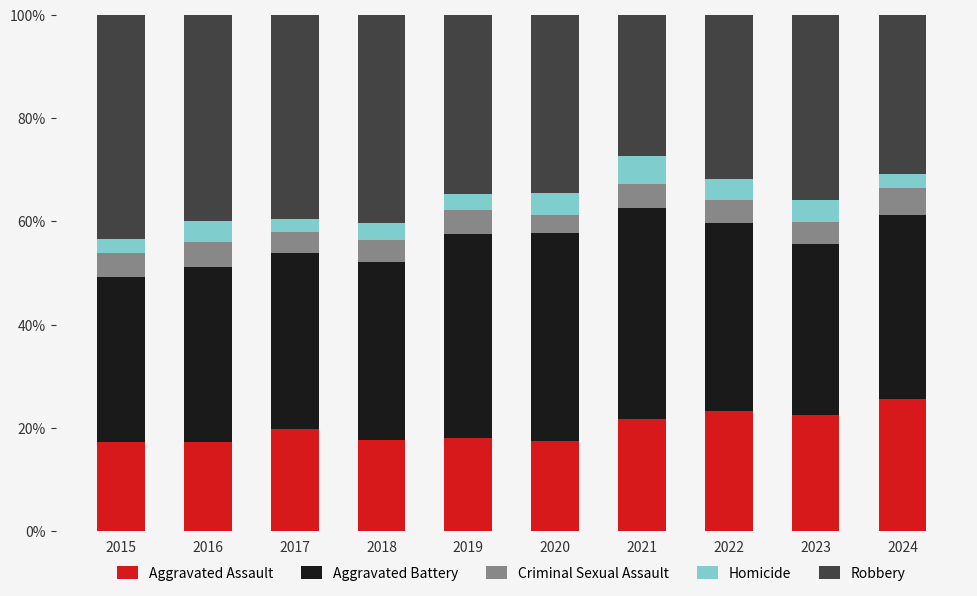

How many data points in Aggravated Assault are less than 19?

5